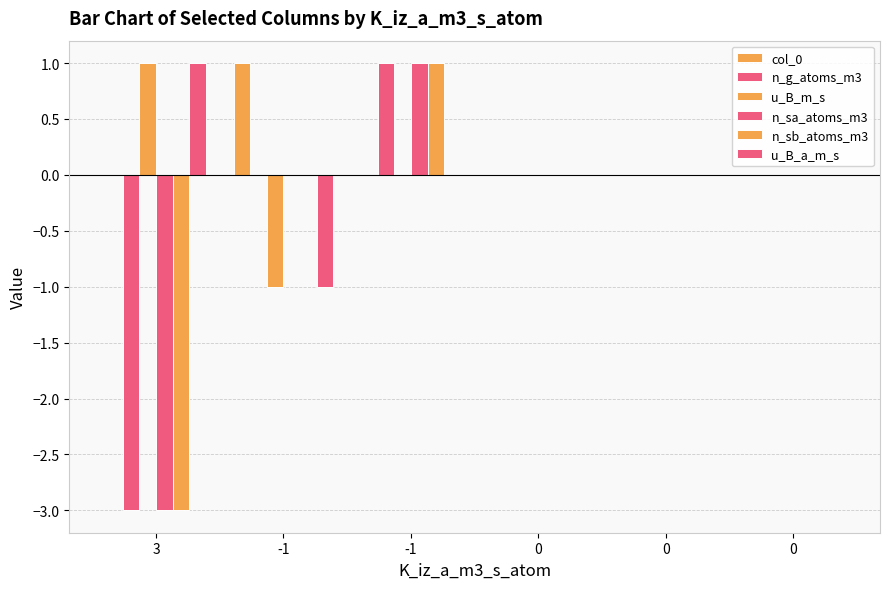

Reading left to right, list all the values displayed in this chart.

col_0: 0	1	0	0	0	0
n_g_atoms_m3: -3	0	1	0	0	0
u_B_m_s: 1	-1	0	0	0	0
n_sa_atoms_m3: -3	0	1	0	0	0
n_sb_atoms_m3: -3	0	1	0	0	0
u_B_a_m_s: 1	-1	0	0	0	0